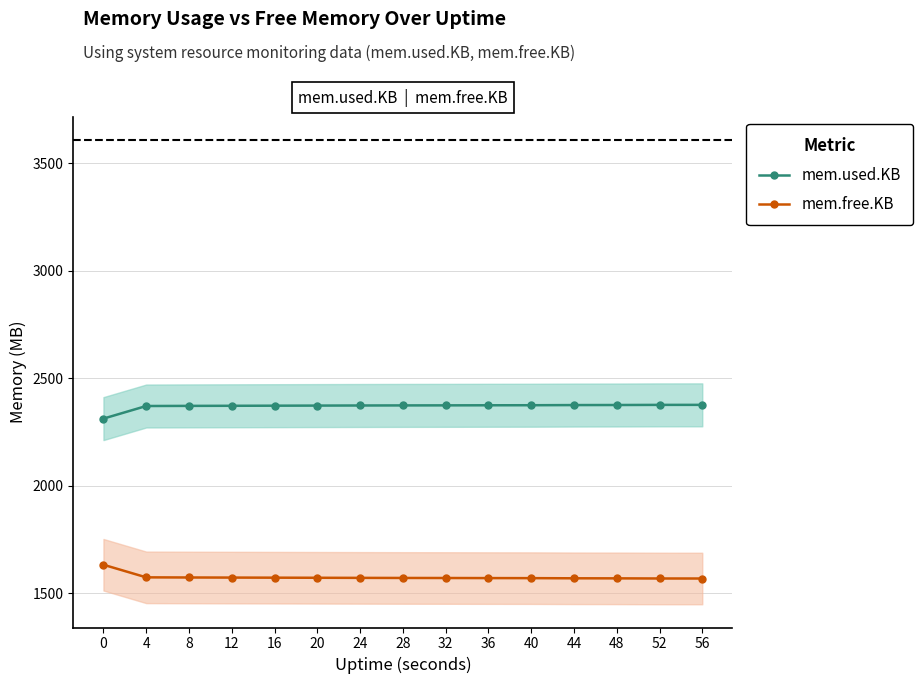

Which series changed the most between 48 and 52?

mem.used.KB